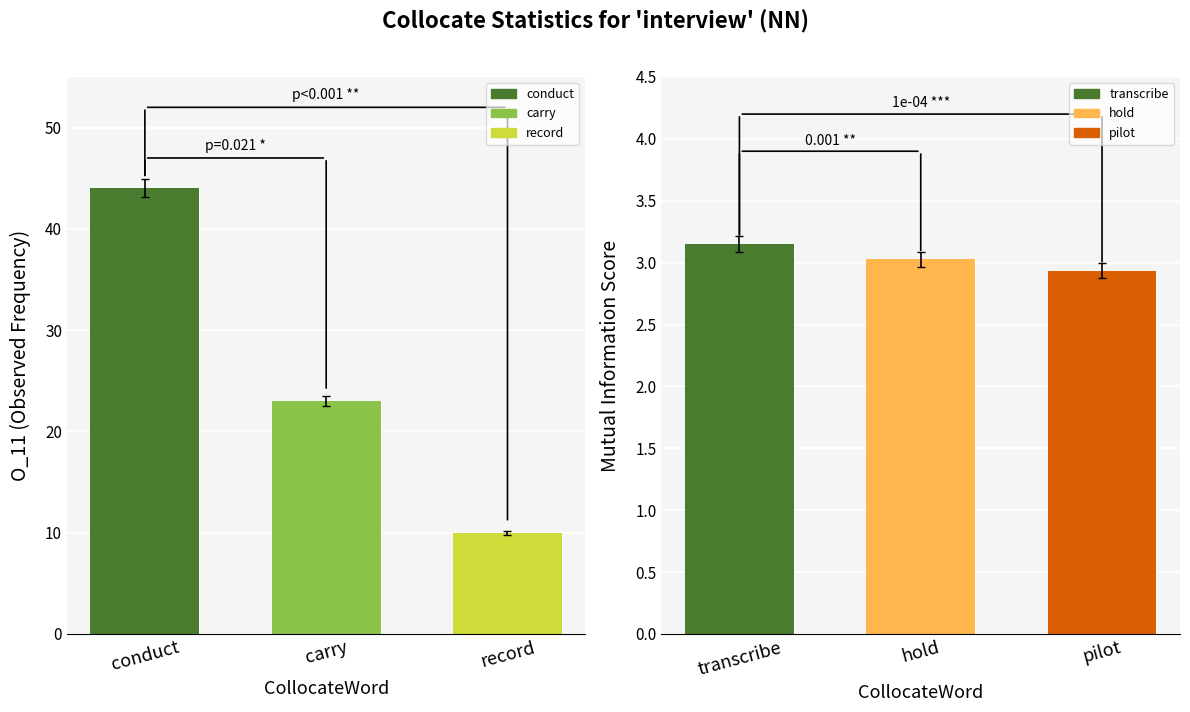

Does the chart contain stacked bars?

No